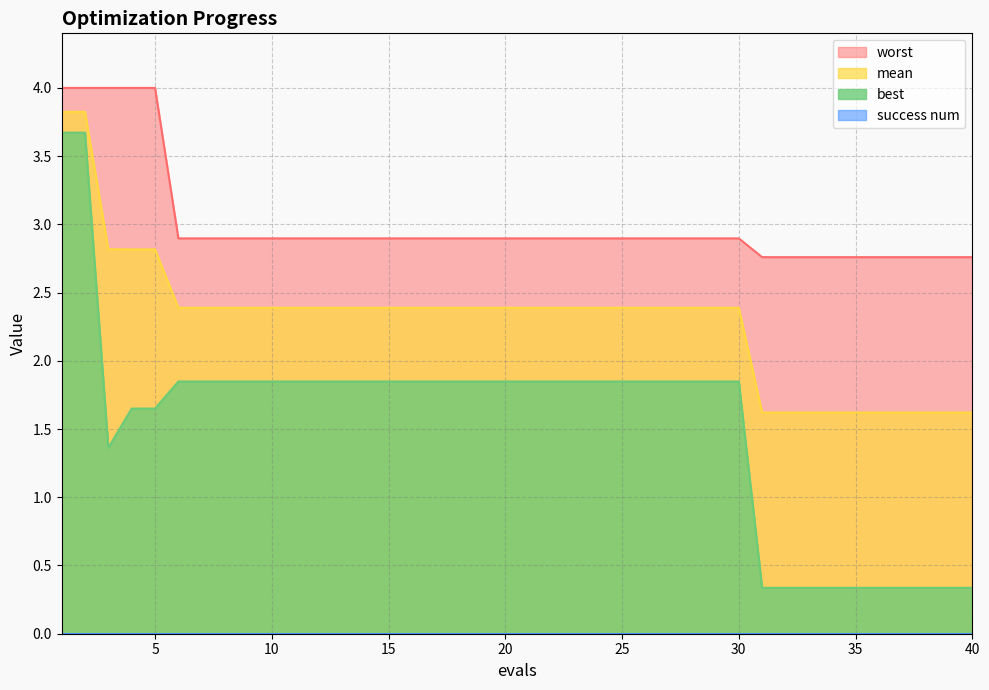

Rank the series by their maximum value, from lowest to highest.

best, mean, worst